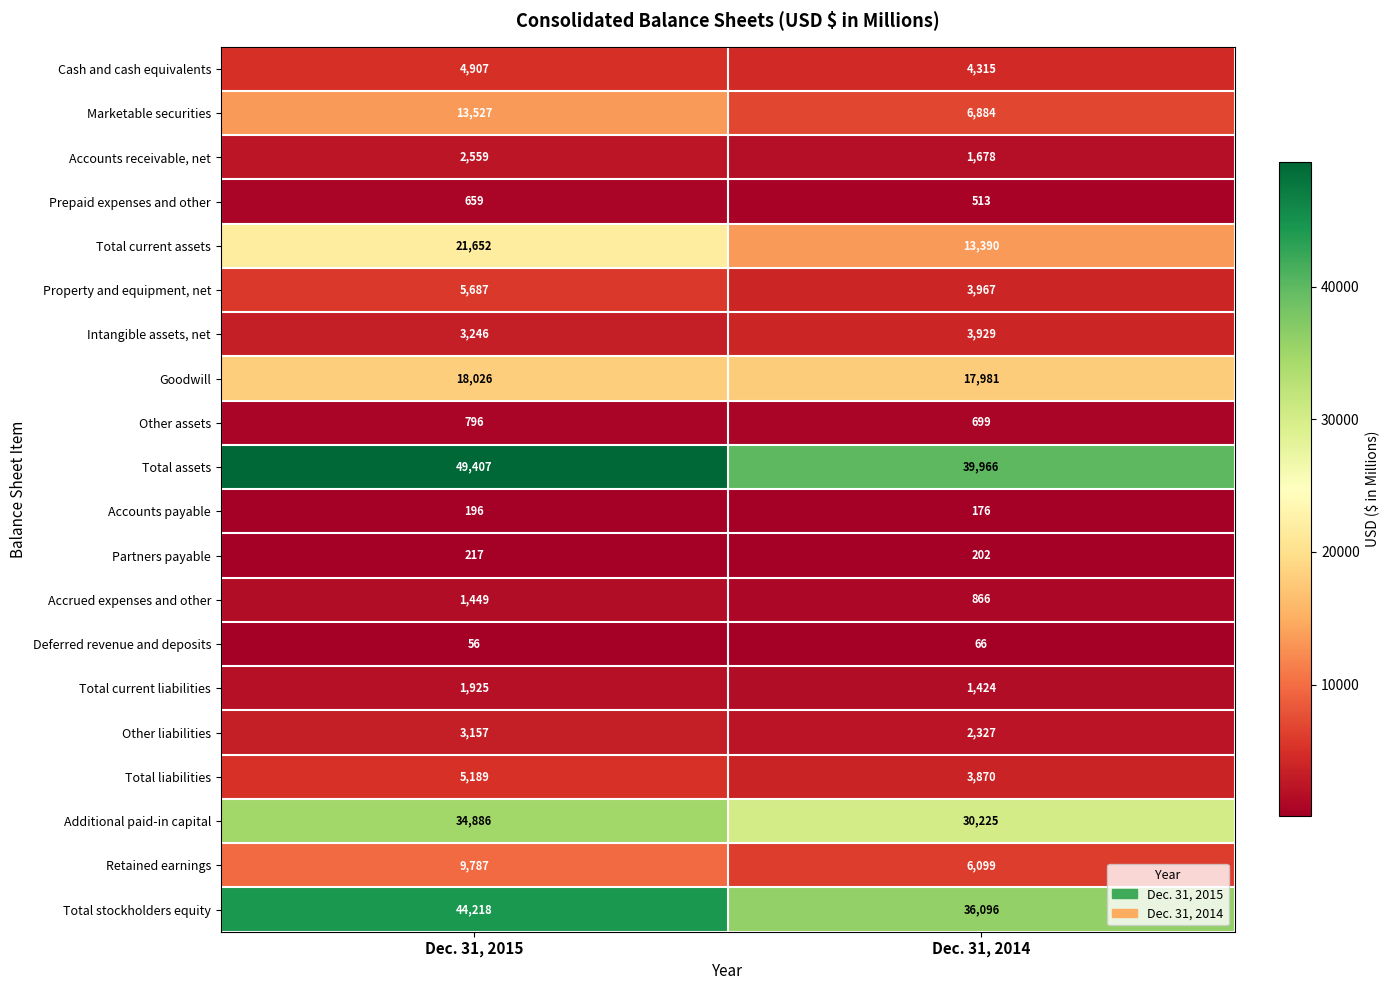

At which category does the chart reach its minimum across all series?

Dec. 31, 2015